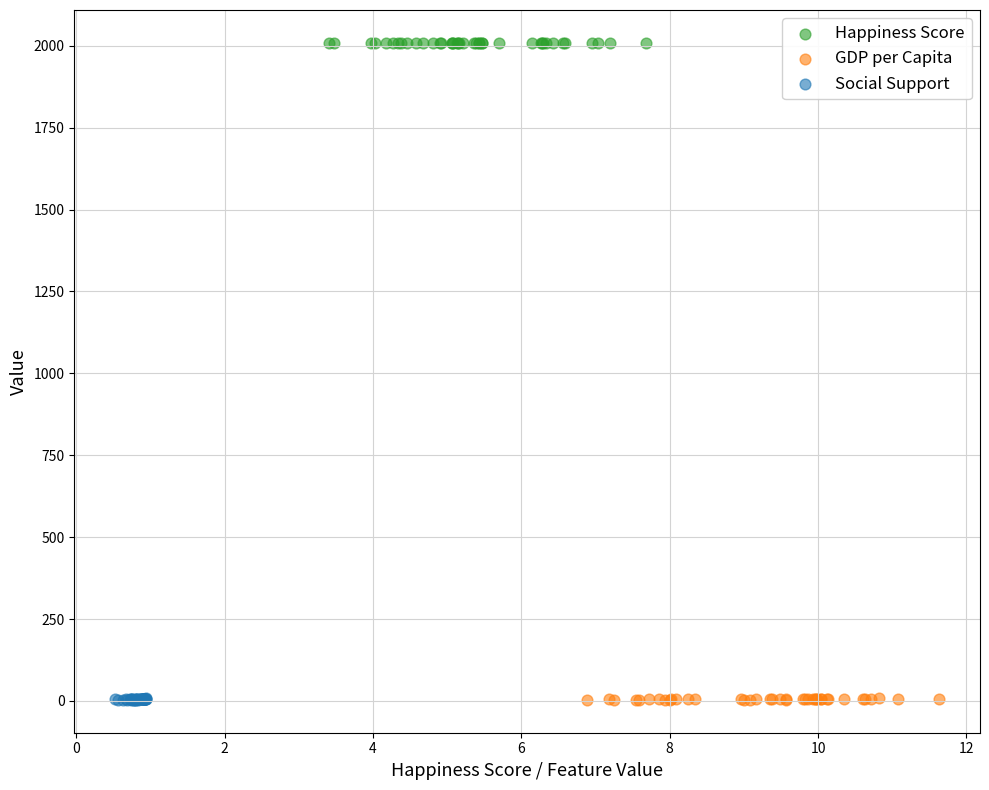

Which series reaches the maximum Y coordinate?

Happiness Score